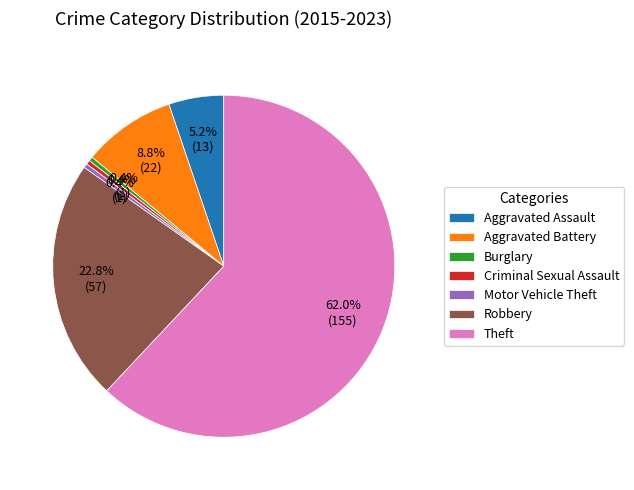

What percentage is NOT represented by Theft?

38.0%